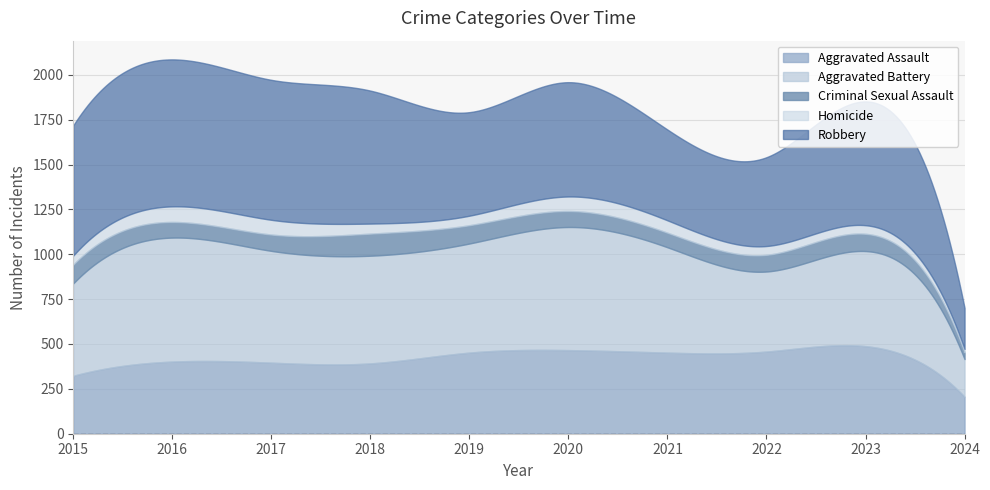

What is the total value across all series at 2019?

1792